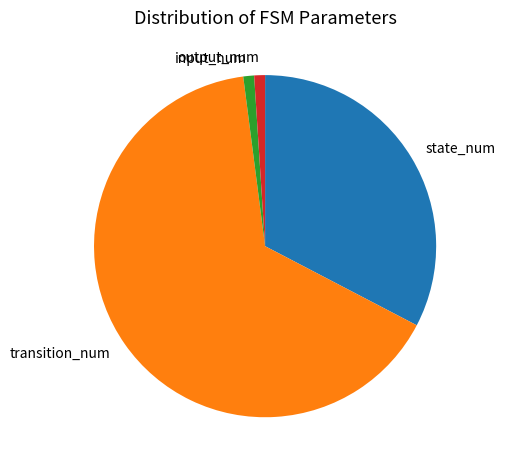

Which slice represents more than half of the pie?

transition_num